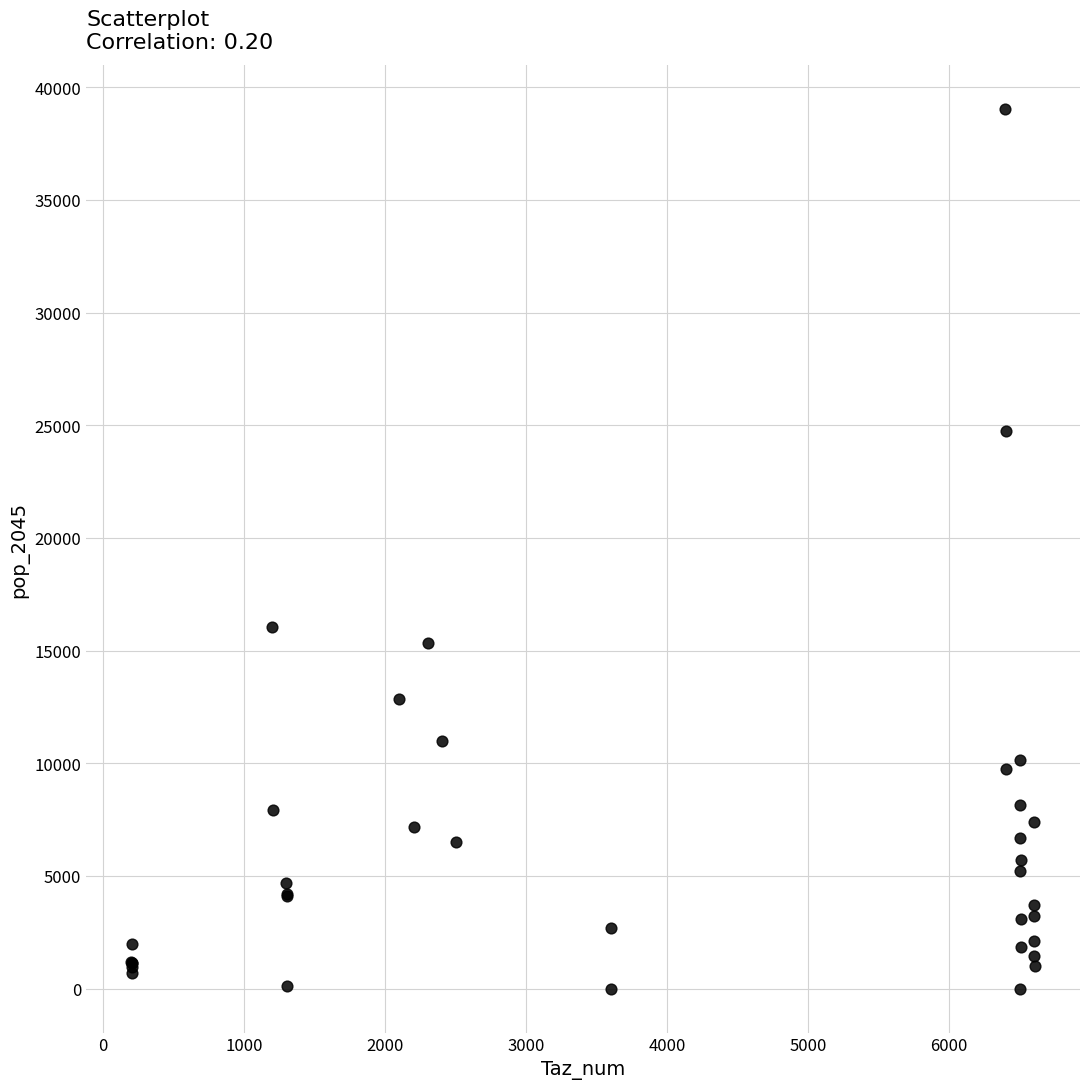

What Y value in the scatter plot is closest to 19520?

16066.2